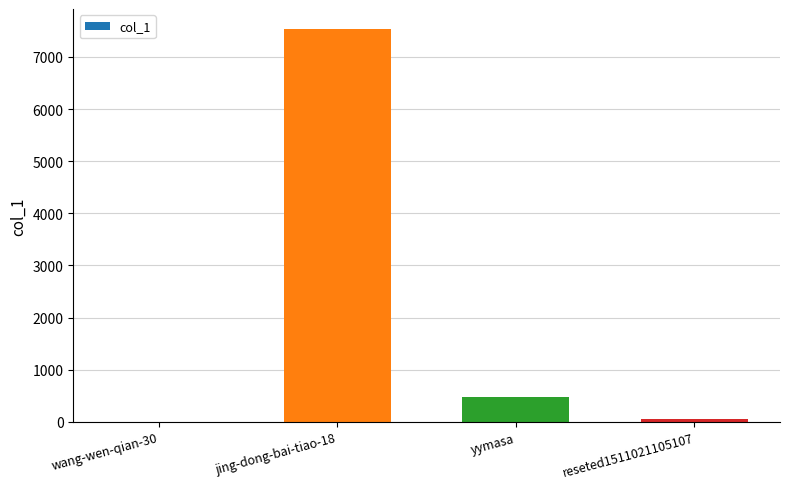

Which has a higher value, yymasa or wang-wen-qian-30?

yymasa